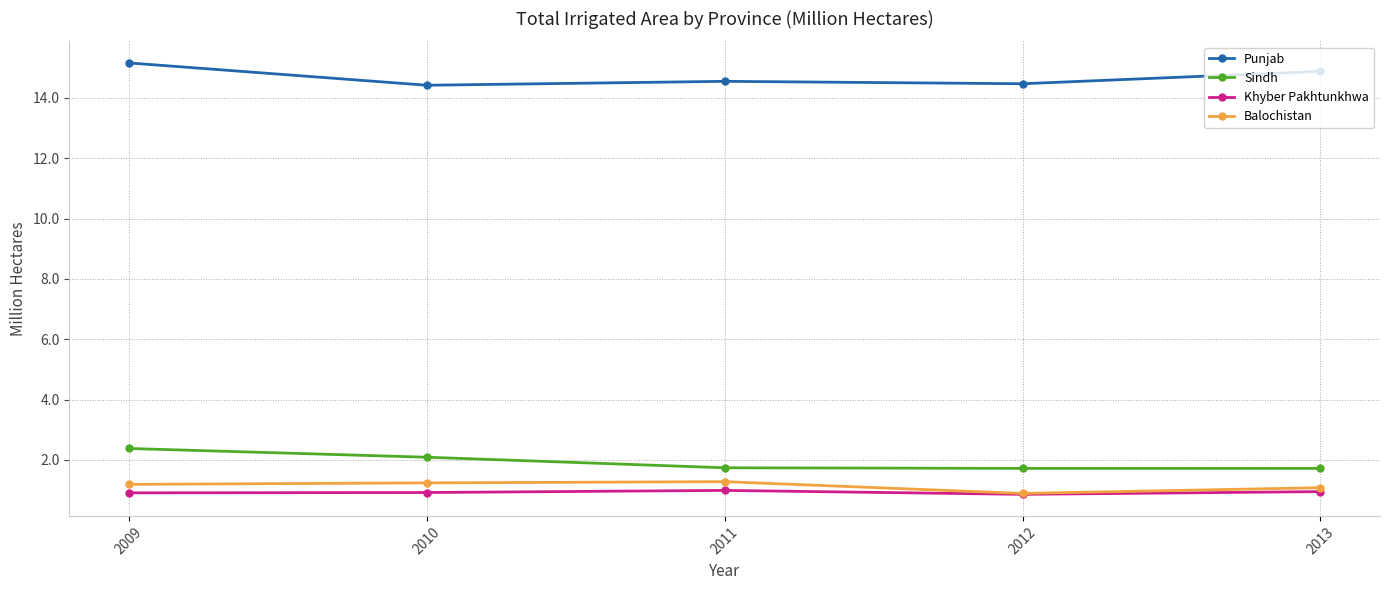

Which label corresponds to the largest value in the chart?

2009